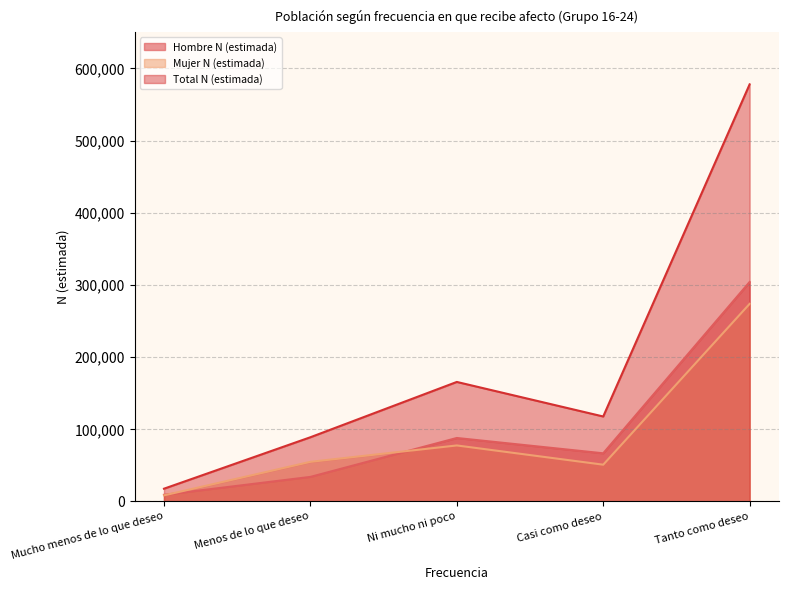

Where is Hombre N (estimada) nearest to the value 156642?

Ni mucho ni poco